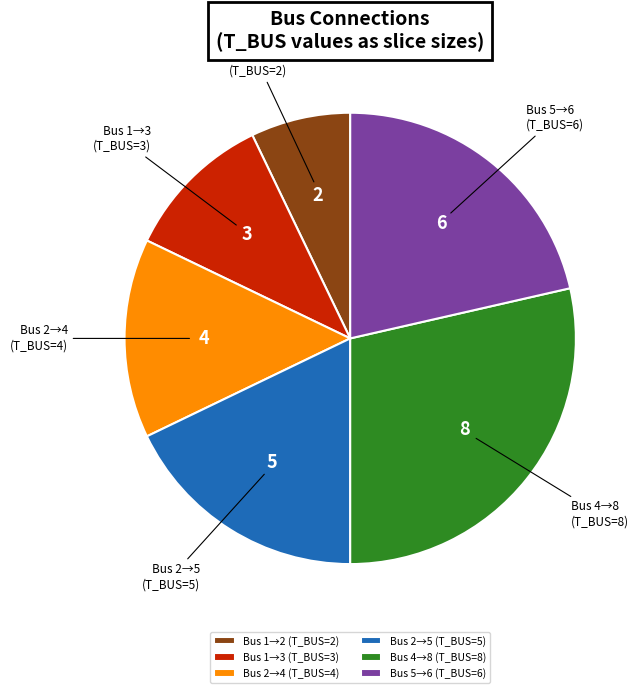

The Bus 2→5 (T_BUS=5) slice represents 18% of the pie. True or false?

True